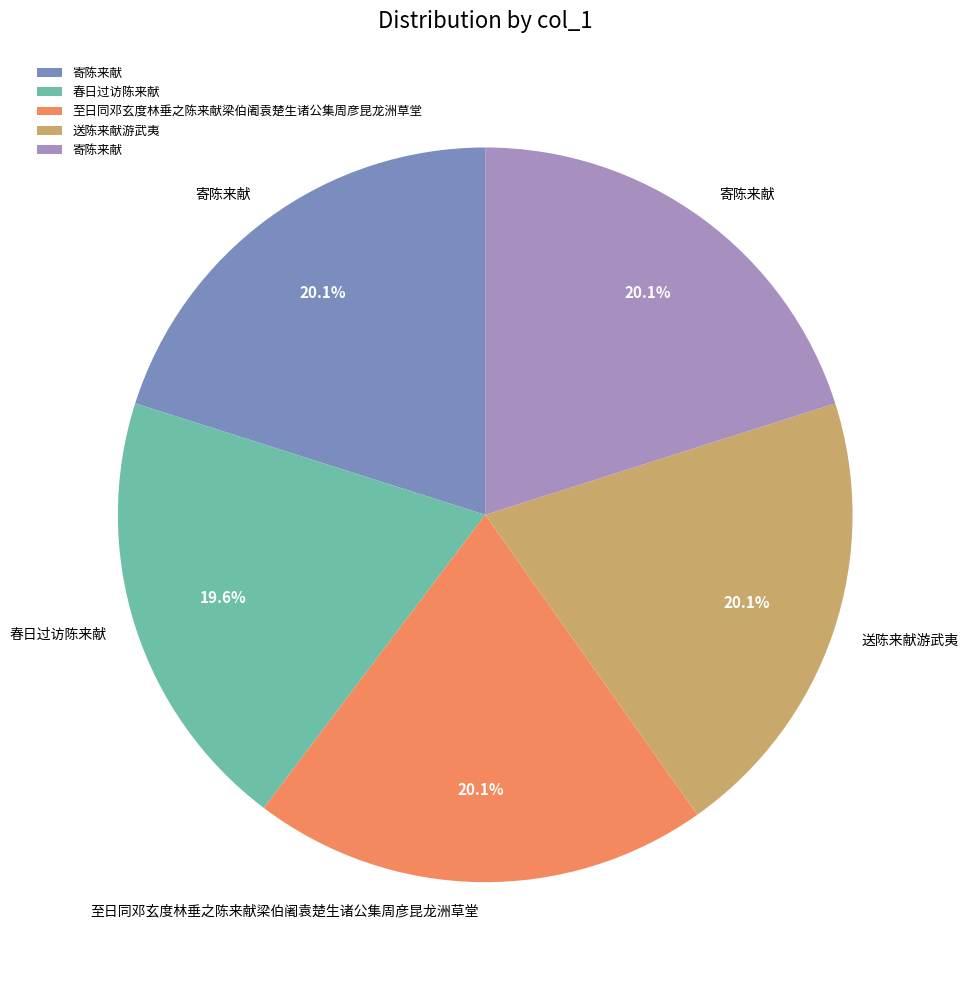

Is there any slice that represents more than half of the pie?

No